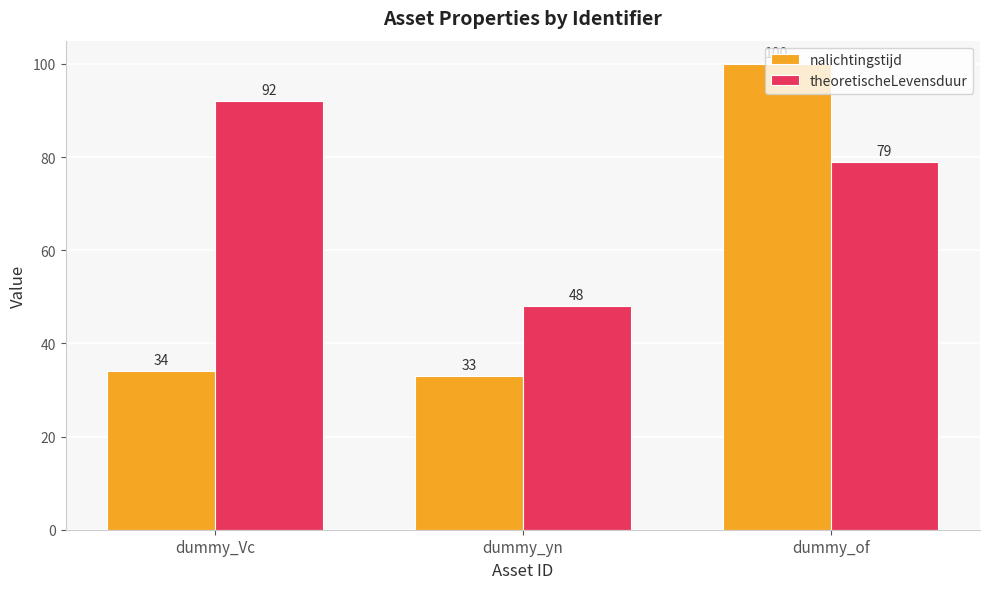

Which series has the largest range (max minus min)?

nalichtingstijd